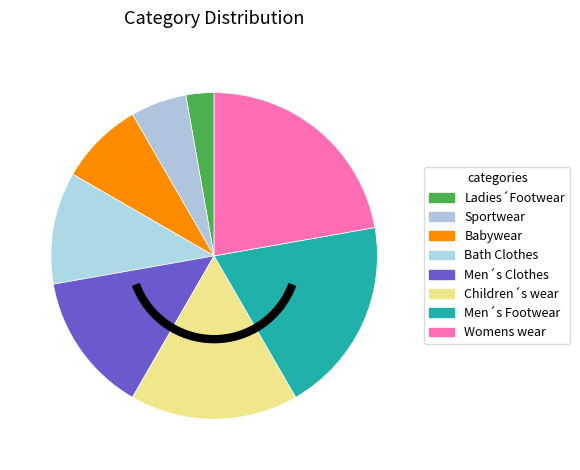

What is the total percentage of Men´s Clothes and Babywear?

22.2%